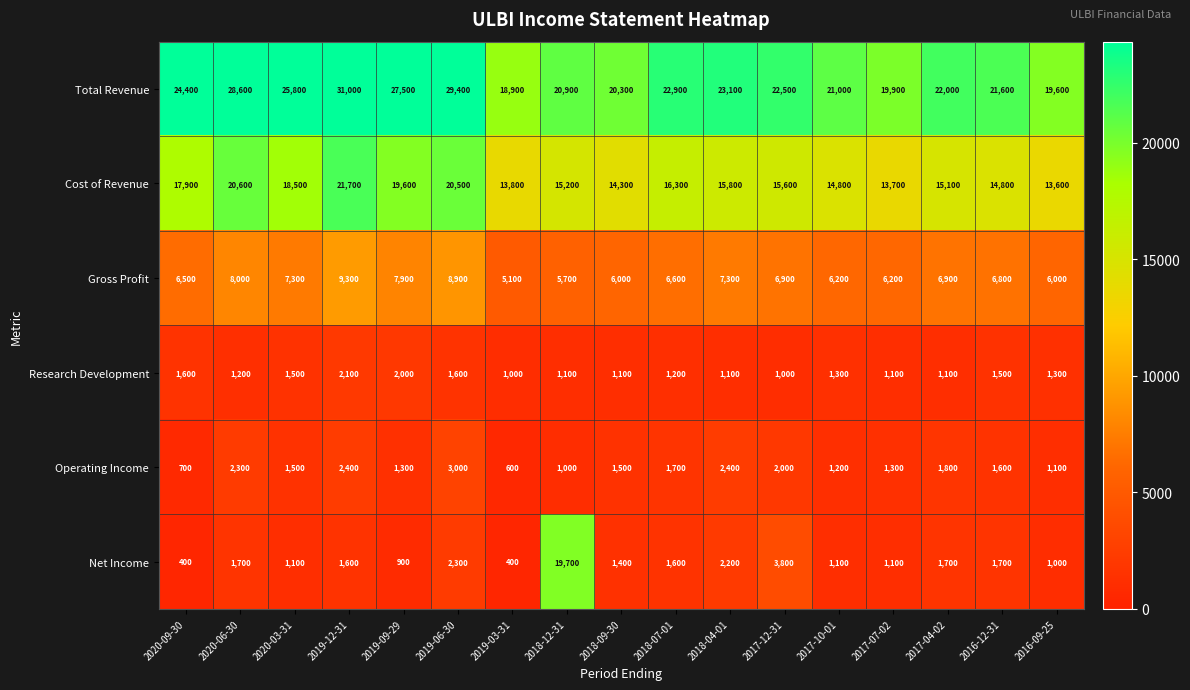

What is the average value of the Research Development series?

1341